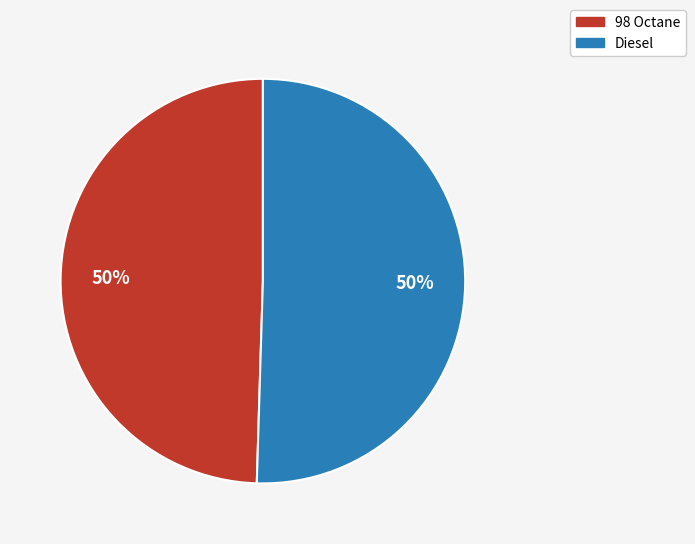

Approximately how many times larger is the value at Diesel compared to 98 Octane?

1.0